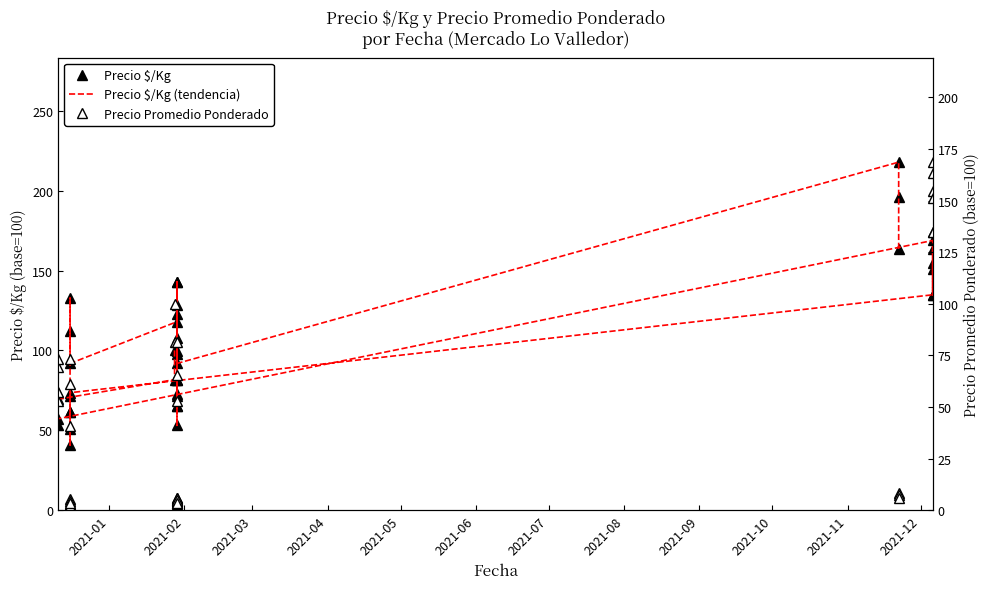

At which label does Precio $/Kg (tendencia) first exceed 98?

2021-01